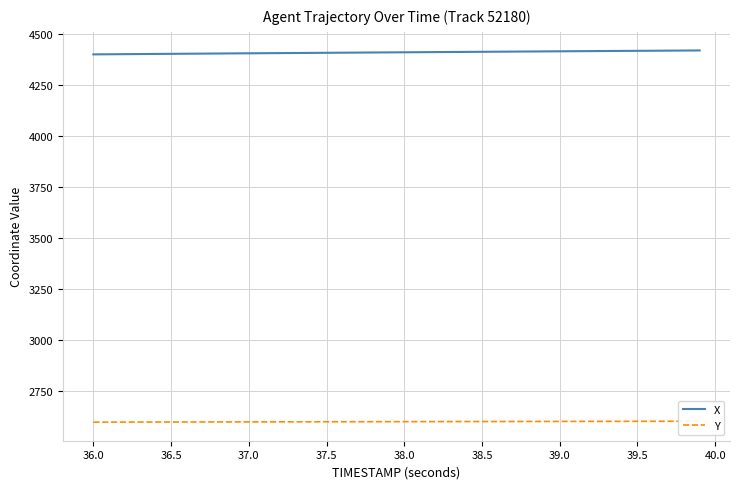

What are all the series names shown in the legend?

X, Y